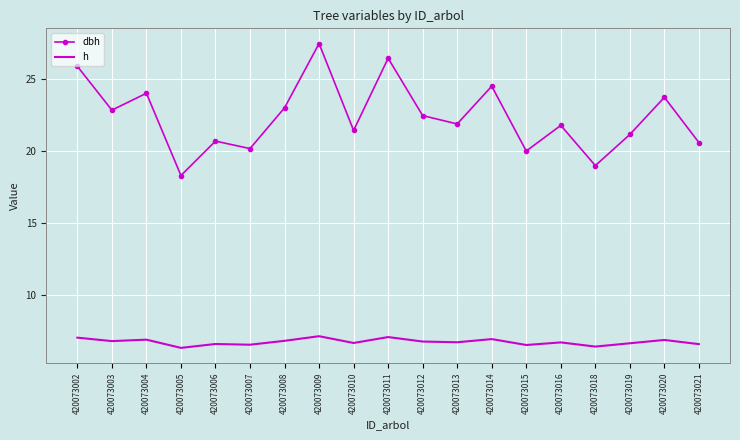

List the series in order of their peak value, highest first.

dbh, h